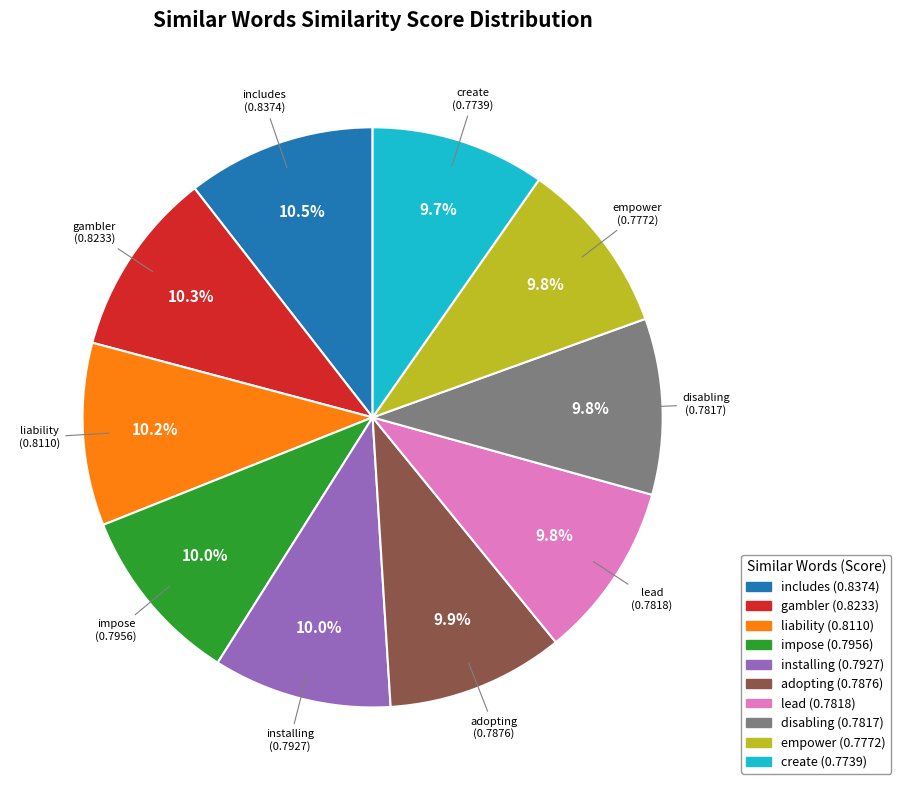

Is the sum of installing and lead greater than half?

No